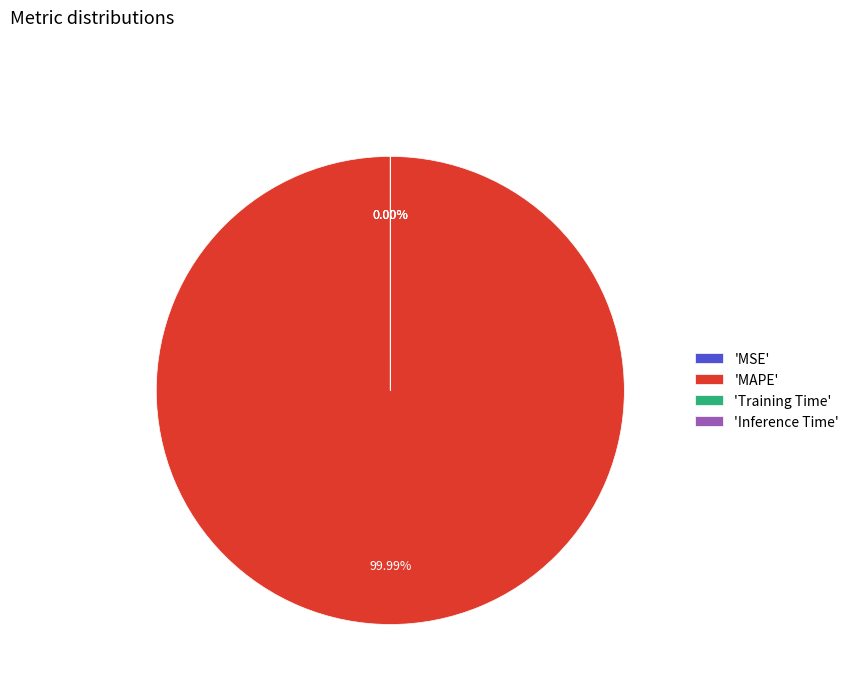

Is there a majority slice in this chart?

Yes